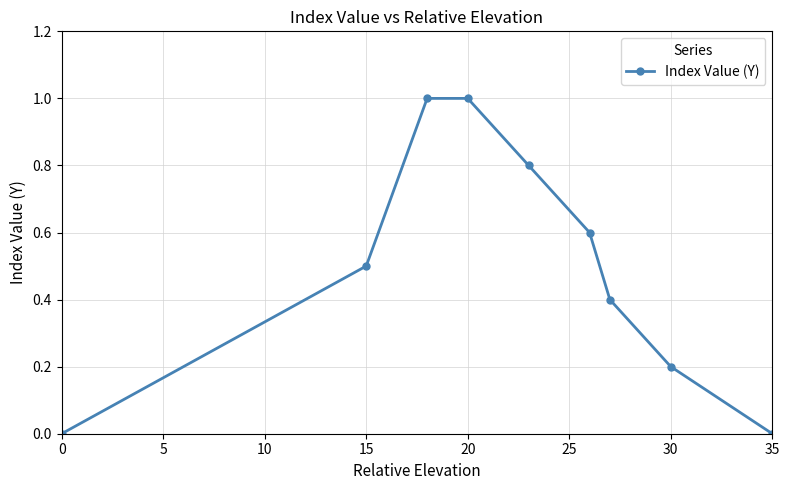

What is the sum of all values?

4.5